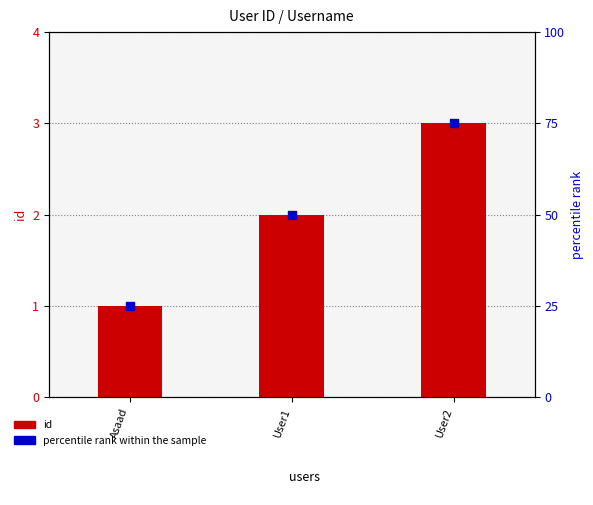

Which series reaches the maximum Y coordinate?

percentile rank within the sample